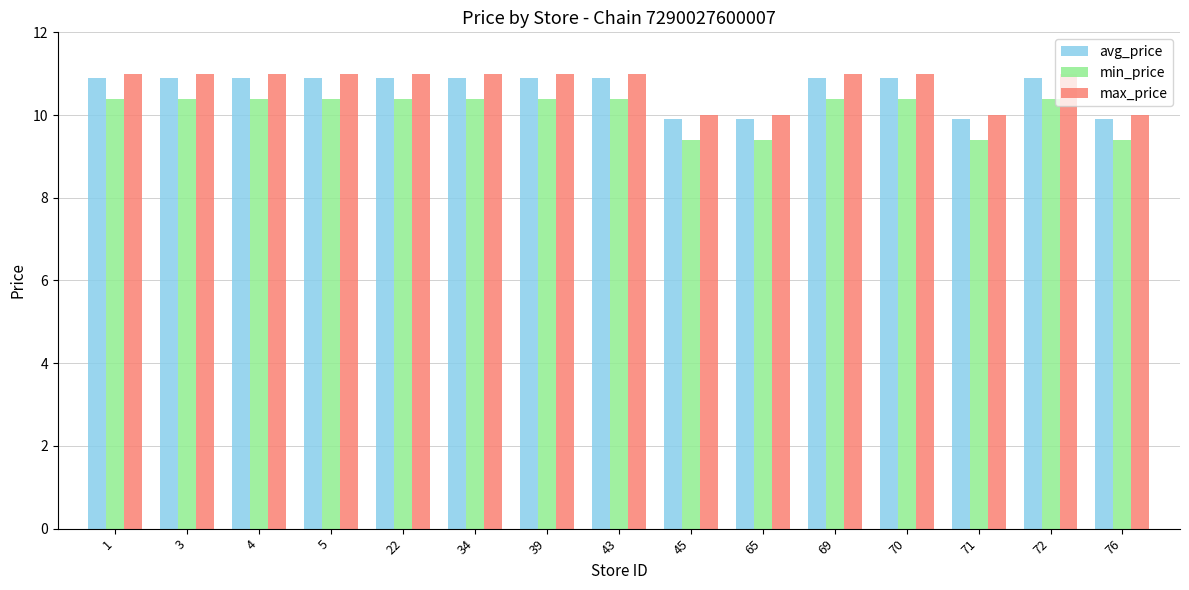

How many data points in min_price are less than 10?

4